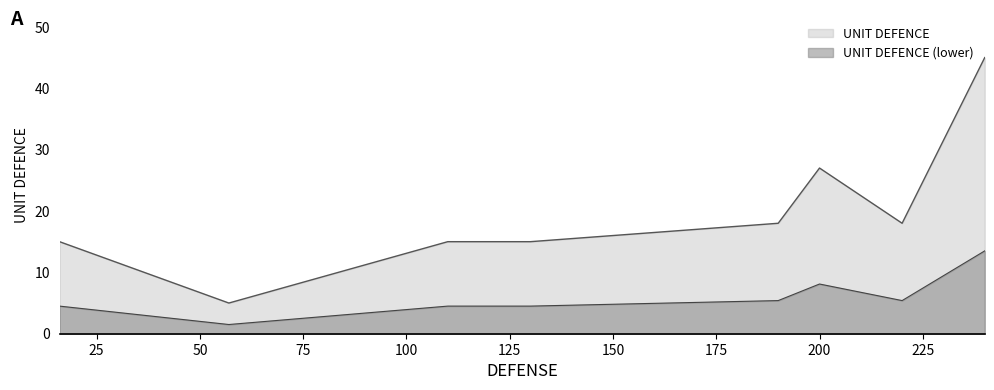

What is the difference between the values at 57 and 190?

13